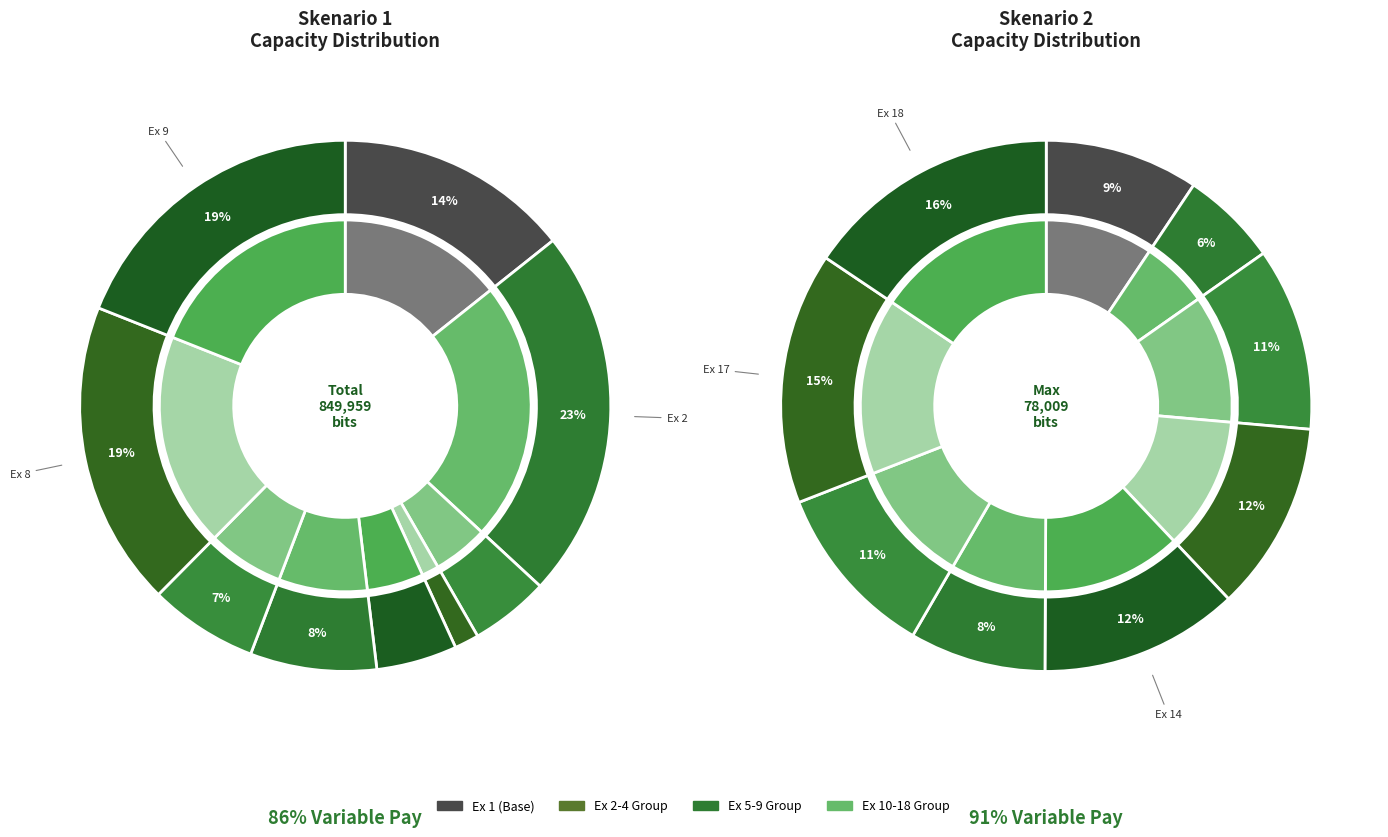

Which has a higher value, Ex 10 or Ex 13?

Ex 13